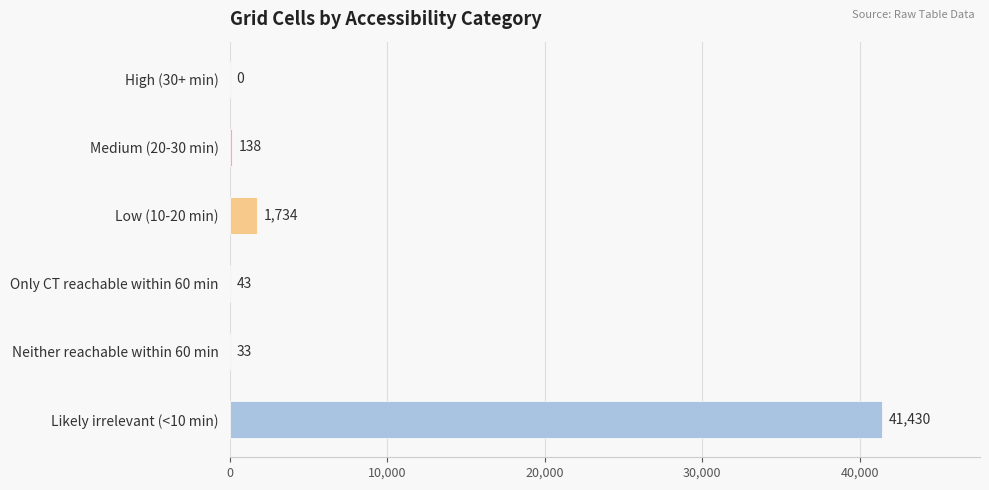

Is it true that the value at High (30+ min) is 21866?

False